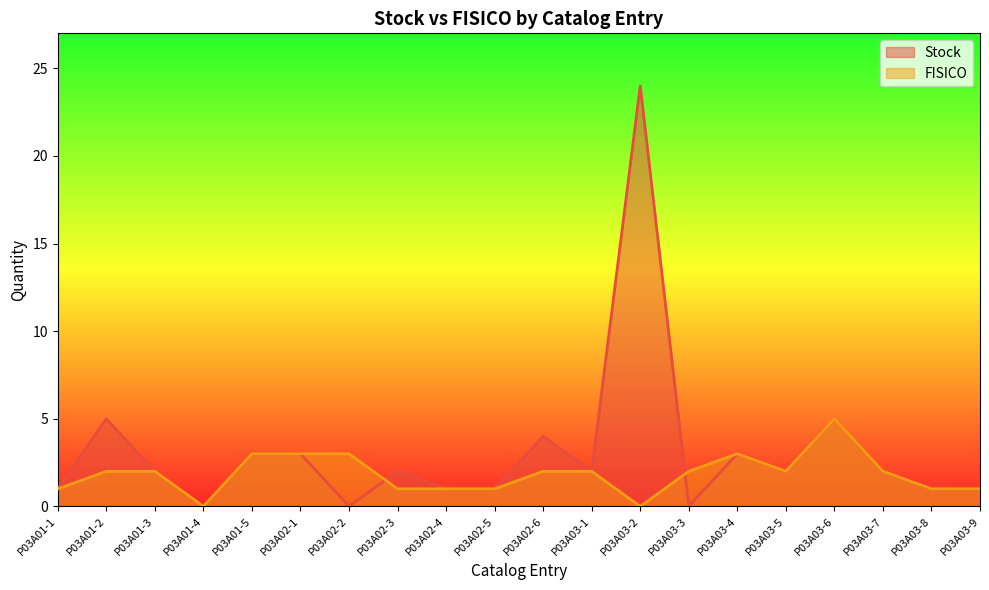

Reading right to left, transcribe all the data shown in this chart.

Stock: P03A03-9=1	P03A03-8=1	P03A03-7=2	P03A03-6=5	P03A03-5=2	P03A03-4=3	P03A03-3=0	P03A03-2=24	P03A03-1=2	P03A02-6=4	P03A02-5=1	P03A02-4=1	P03A02-3=2	P03A02-2=0	P03A02-1=3	P03A01-5=3	P03A01-4=0	P03A01-3=2	P03A01-2=5	P03A01-1=1
FISICO: P03A03-9=1	P03A03-8=1	P03A03-7=2	P03A03-6=5	P03A03-5=2	P03A03-4=3	P03A03-3=2	P03A03-2=0	P03A03-1=2	P03A02-6=2	P03A02-5=1	P03A02-4=1	P03A02-3=1	P03A02-2=3	P03A02-1=3	P03A01-5=3	P03A01-4=0	P03A01-3=2	P03A01-2=2	P03A01-1=1